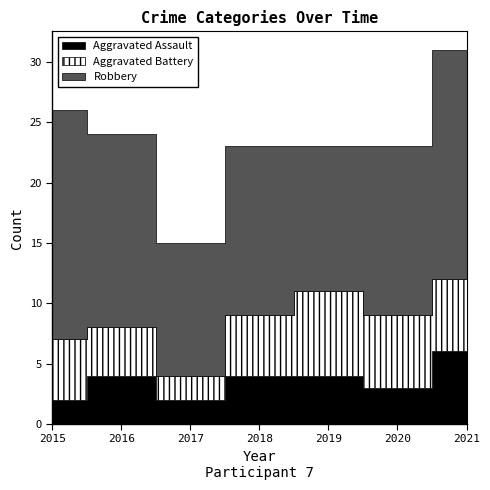

How many data points in Aggravated Assault are above 4?

1